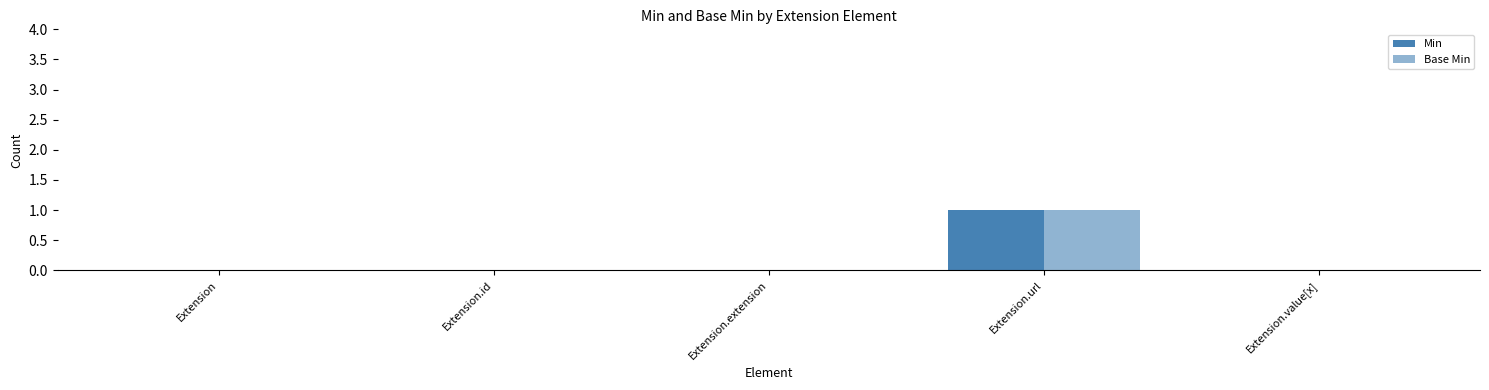

How many categories are shown in the chart?

5